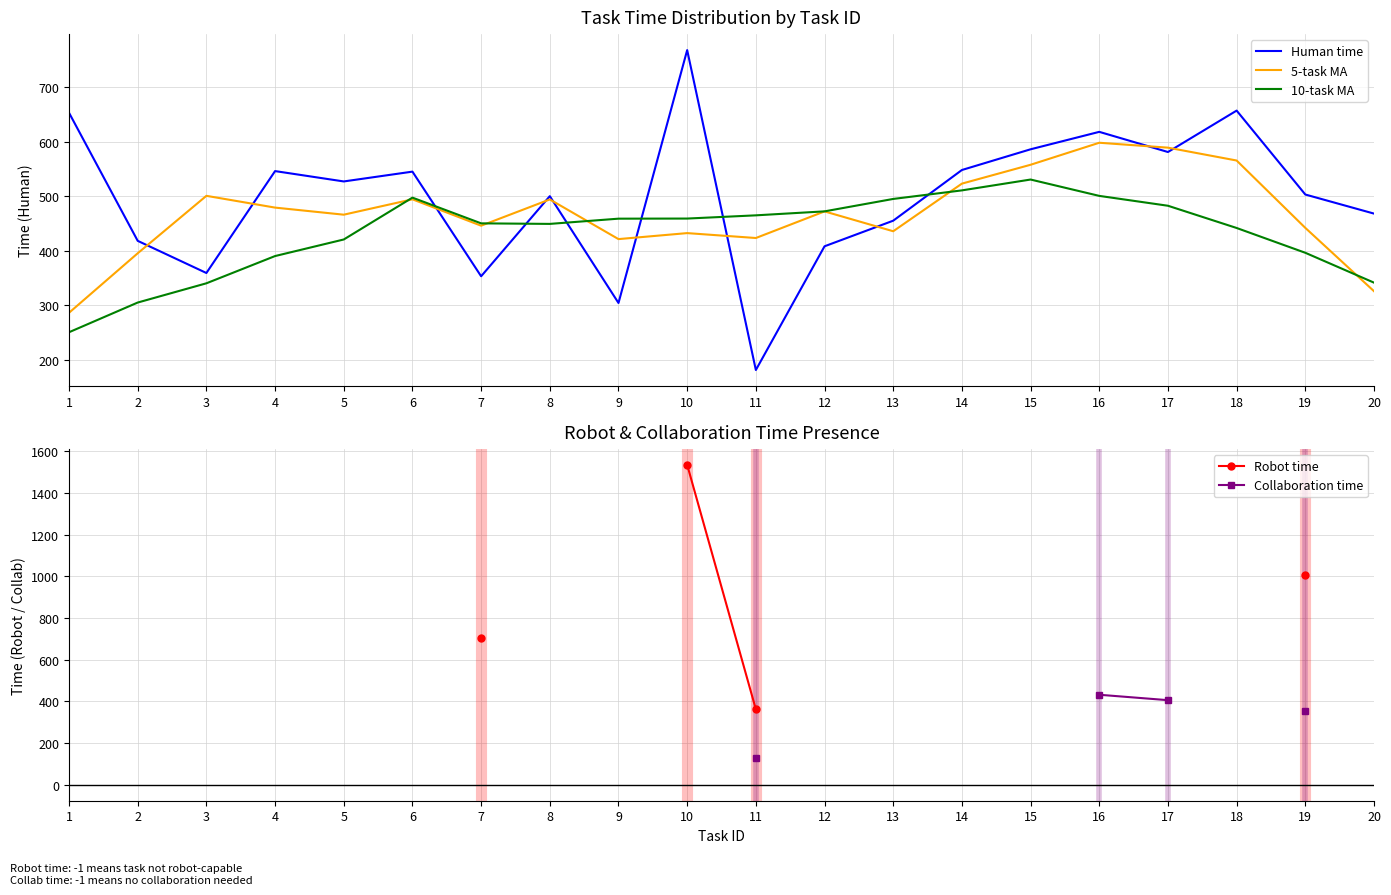

The Human time series shows 658.4 at 13. True or false?

False